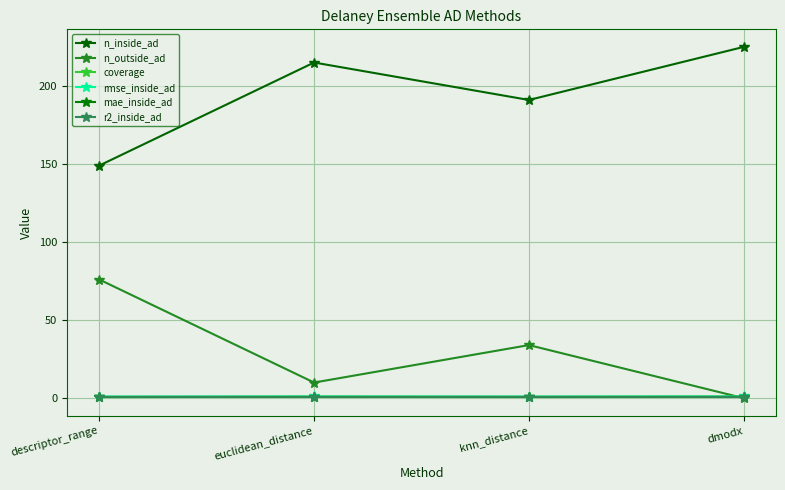

Which series has the largest total across all categories?

n_inside_ad